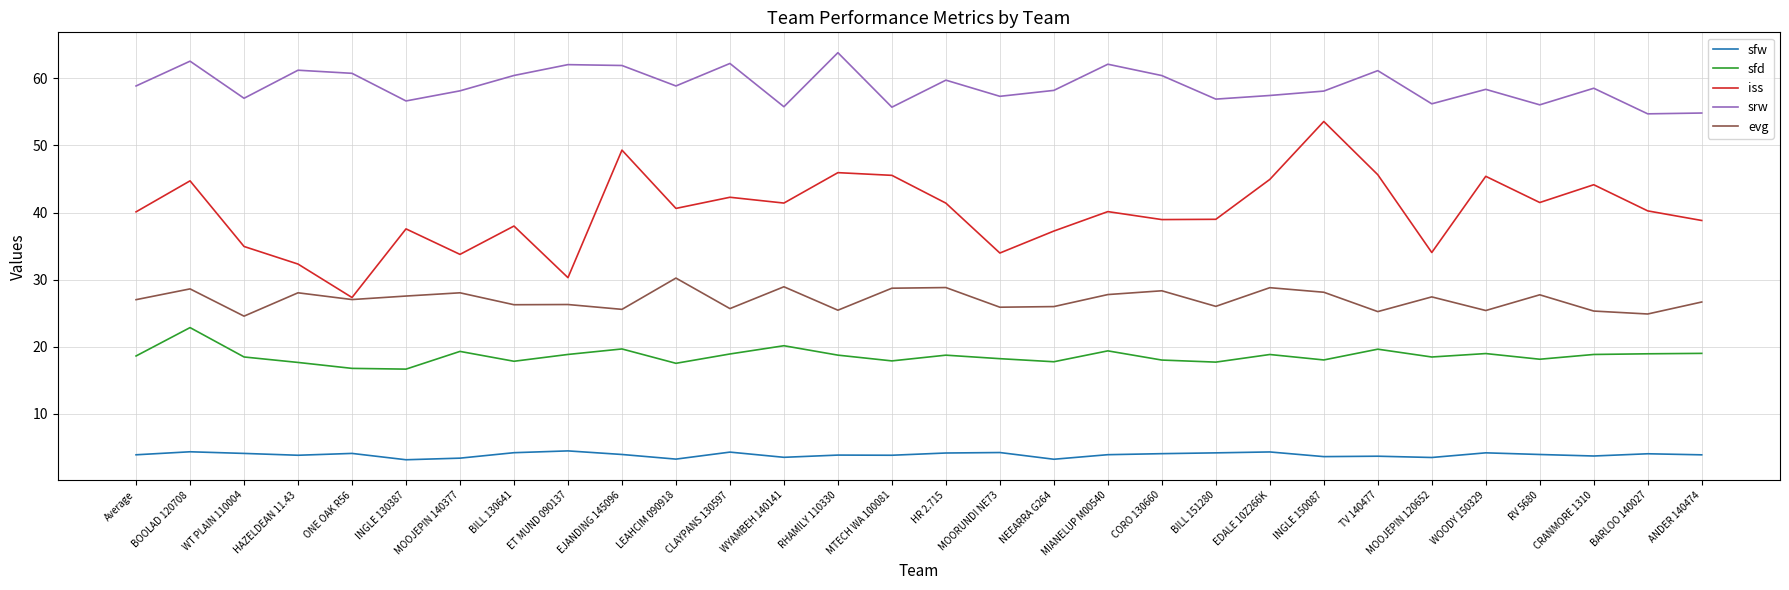

At how many categories does at least one series exceed 36?

30